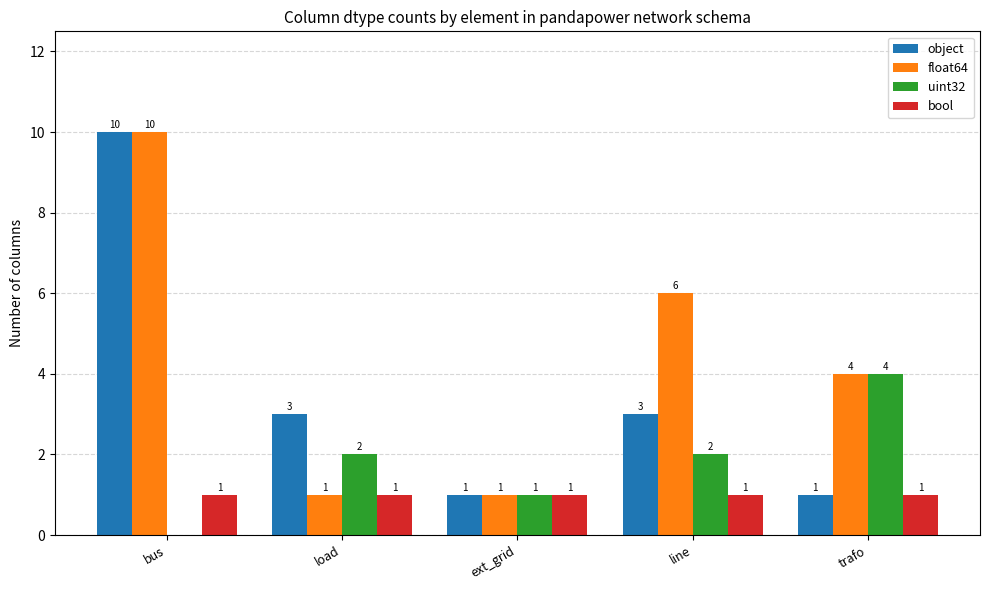

True or false: bool has a value of 1 at trafo.

True